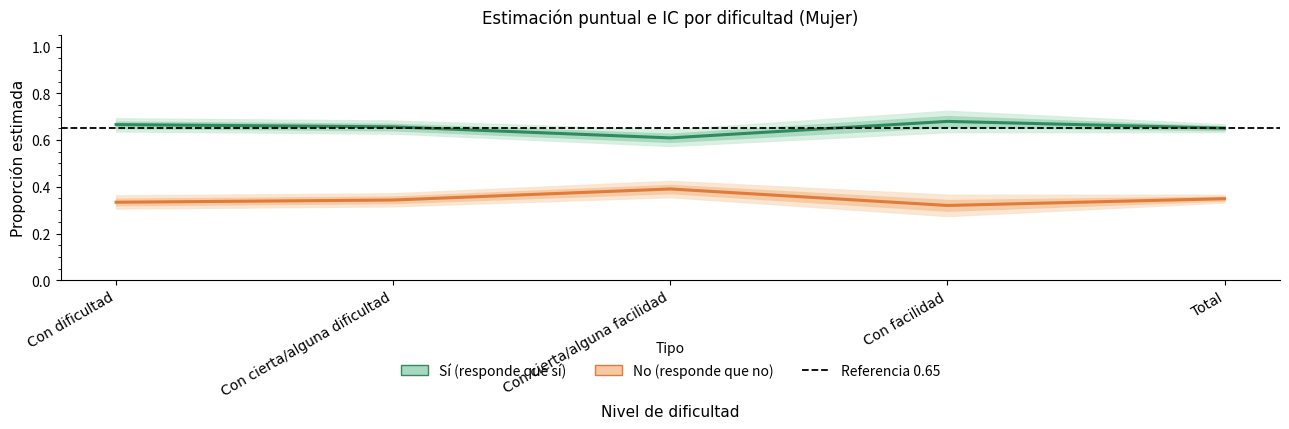

Rank the series at Con dificultad from highest to lowest value.

Sí - Estimación puntual, No - Estimación puntual